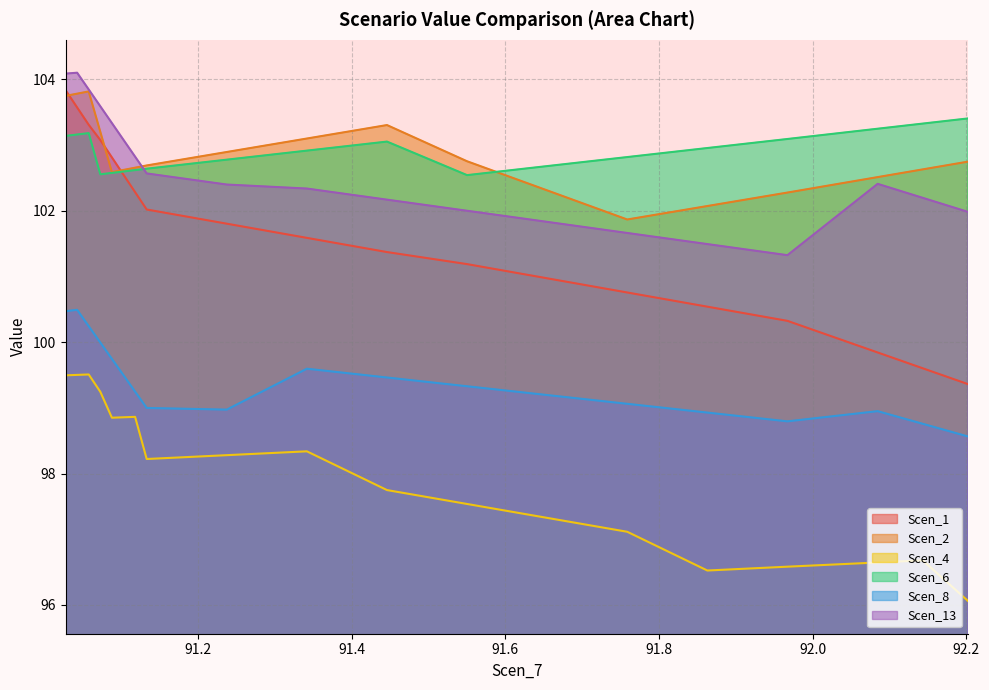

Which series has the widest spread of values?

Scen_1